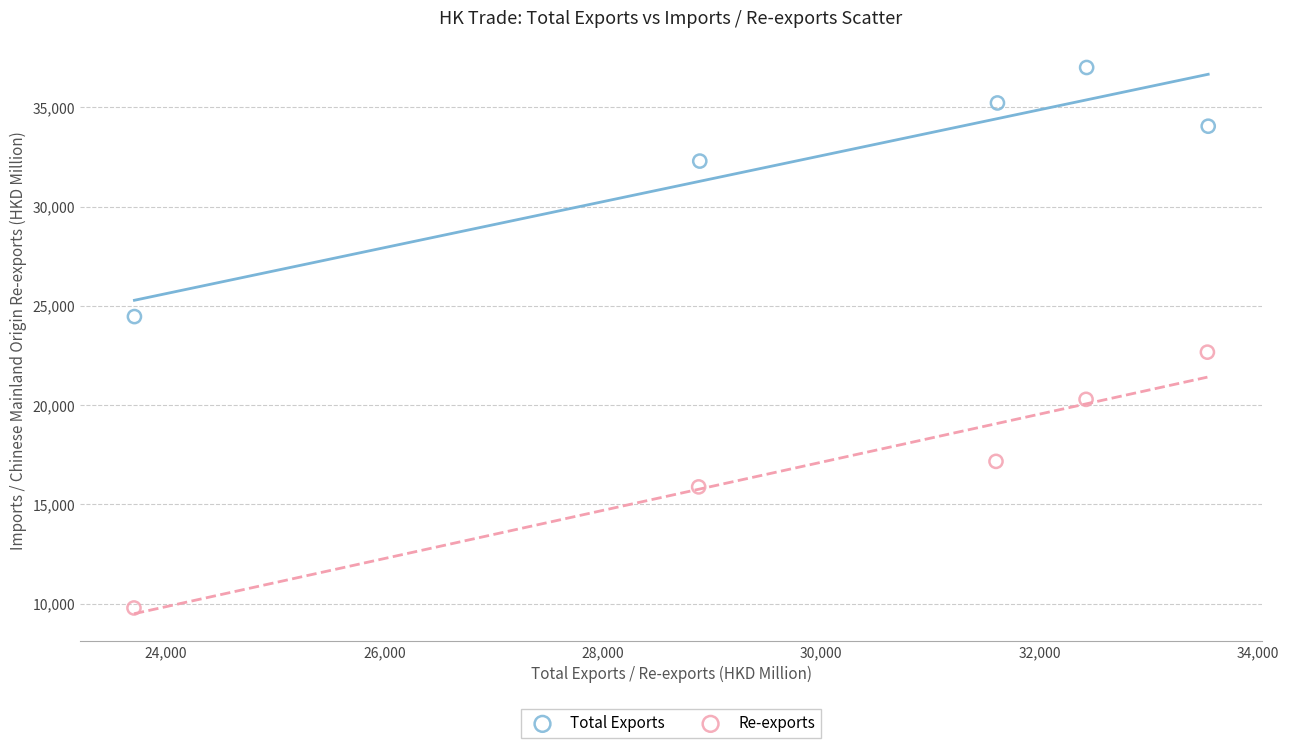

Which series contains the lowest Y value?

Re-exports